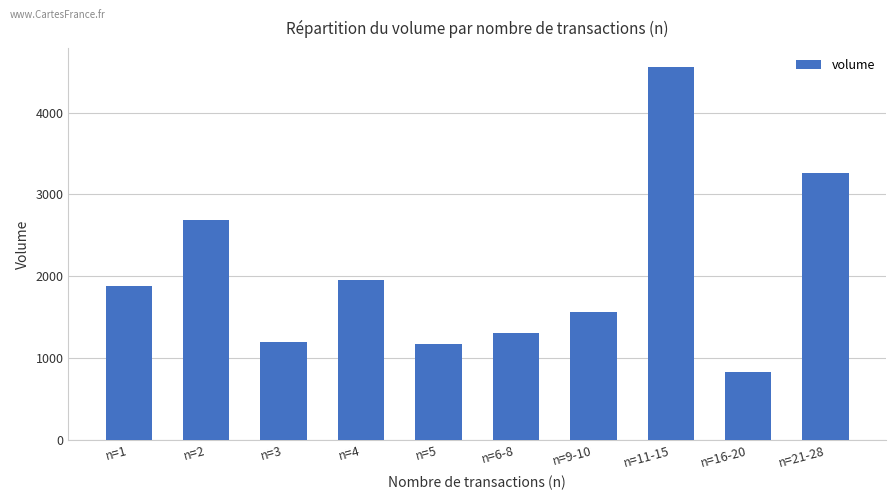

Approximately how many times larger is the value at n=4 compared to n=11-15?

0.4